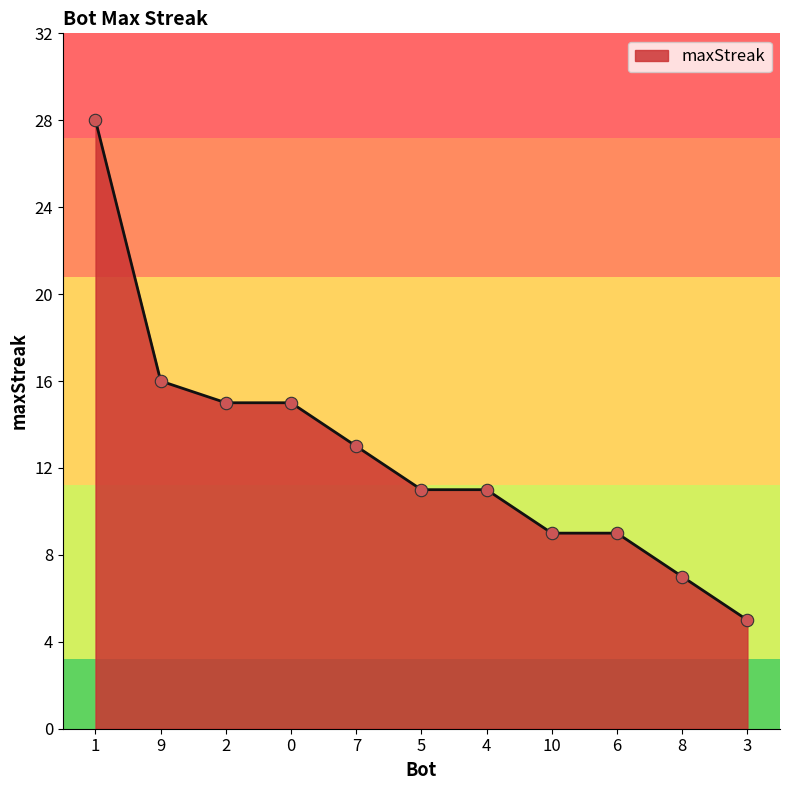

What is the change in value from 4 to 8?

-4